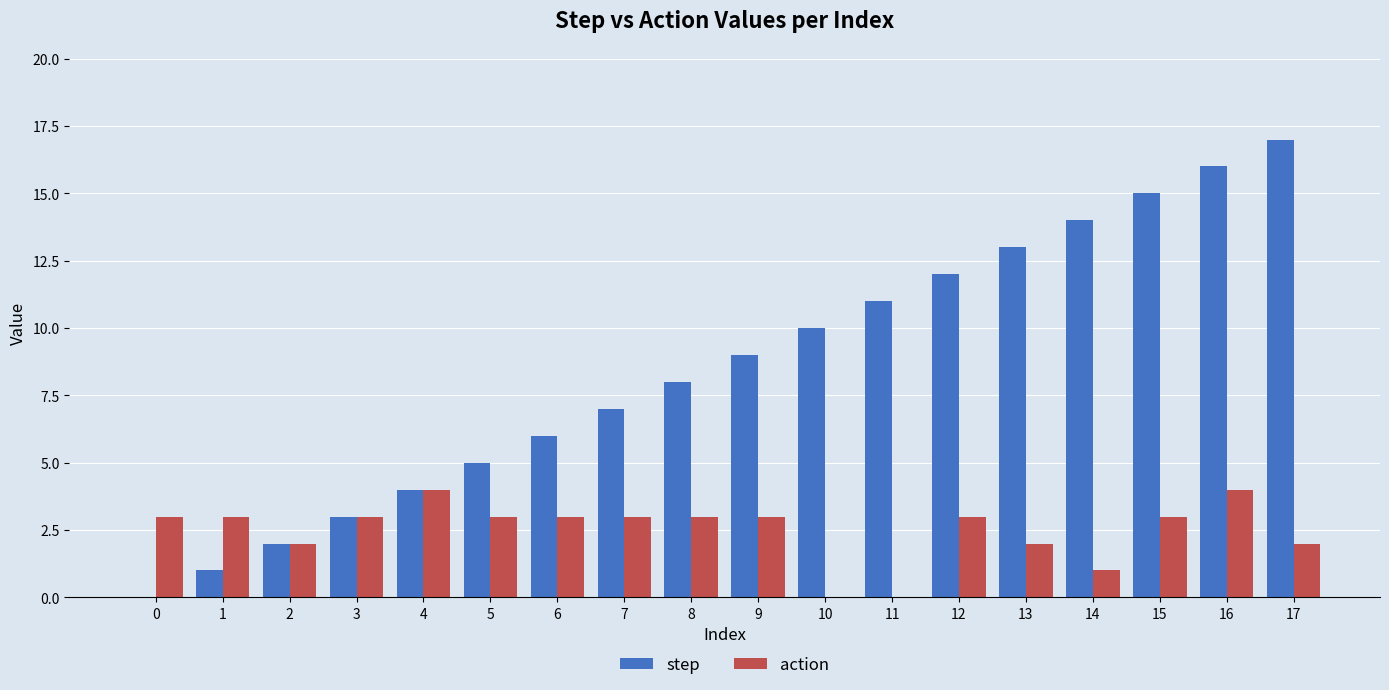

Is it true that step equals 1 at 2?

False